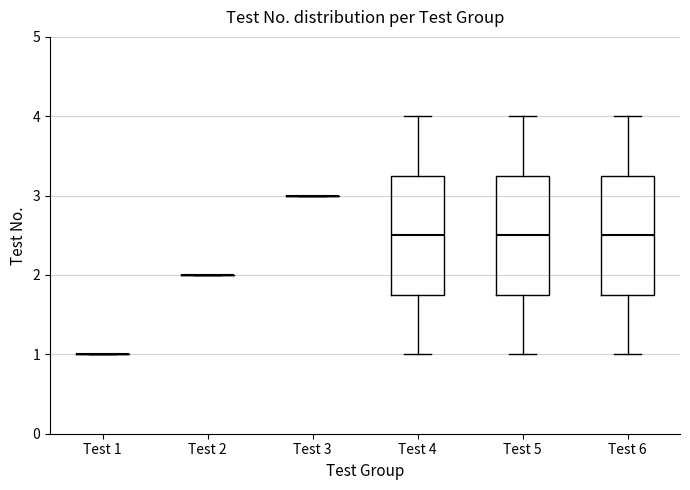

Reading left to right, transcribe this box plot: for each box, give where its median line is, the range the box spans, and where its two whiskers end, as read against the y-axis. The values are not printed on the chart, so give them approximately, as read against the axis.

Test 1: box collapsed to a line at 1.0, whiskers 1.0 to 1.0
Test 2: box collapsed to a line at 2.0, whiskers 2.0 to 2.0
Test 3: box collapsed to a line at 3.0, whiskers 3.0 to 3.0
Test 4: median 2.5, box 1.8 to 3.3, whiskers 1.0 to 4.0
Test 5: median 2.5, box 1.8 to 3.3, whiskers 1.0 to 4.0
Test 6: median 2.5, box 1.8 to 3.3, whiskers 1.0 to 4.0